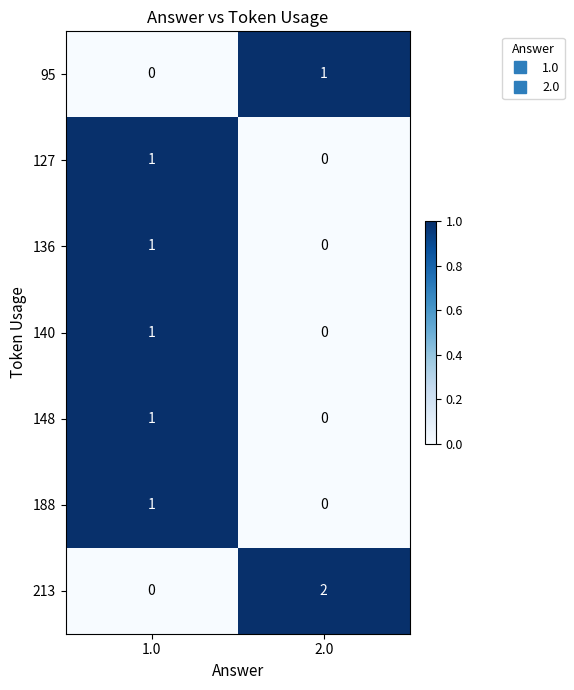

At which category does the chart reach its peak across all series?

2.0